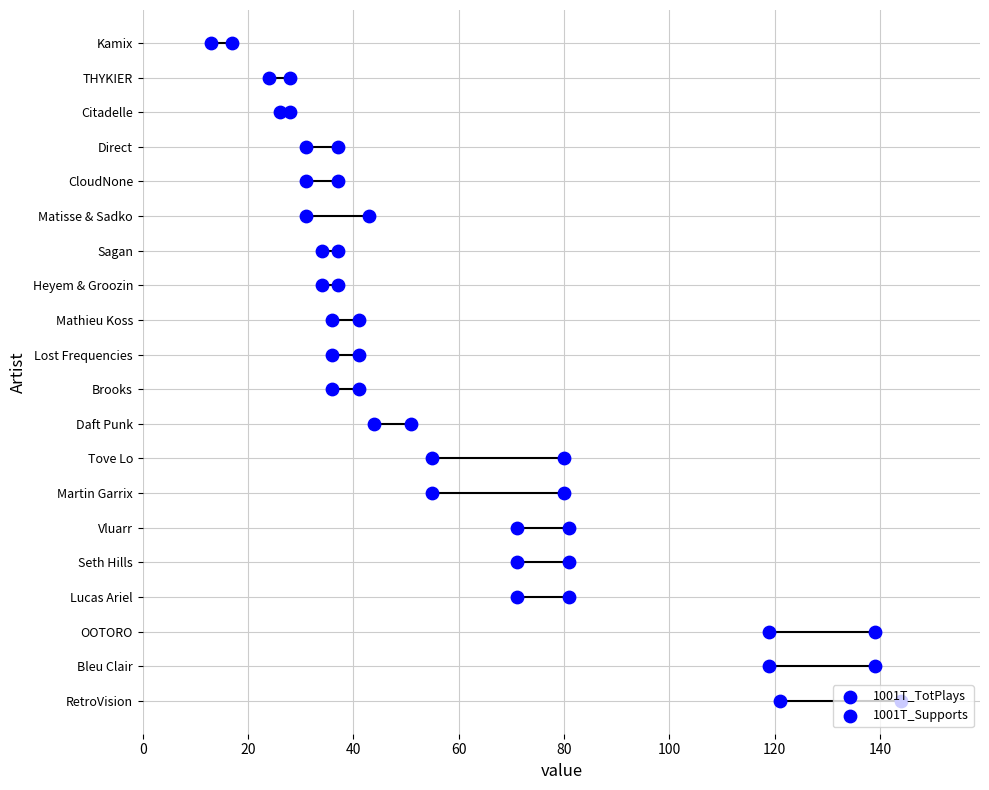

Which series contains the highest Y value?

1001T_TotPlays